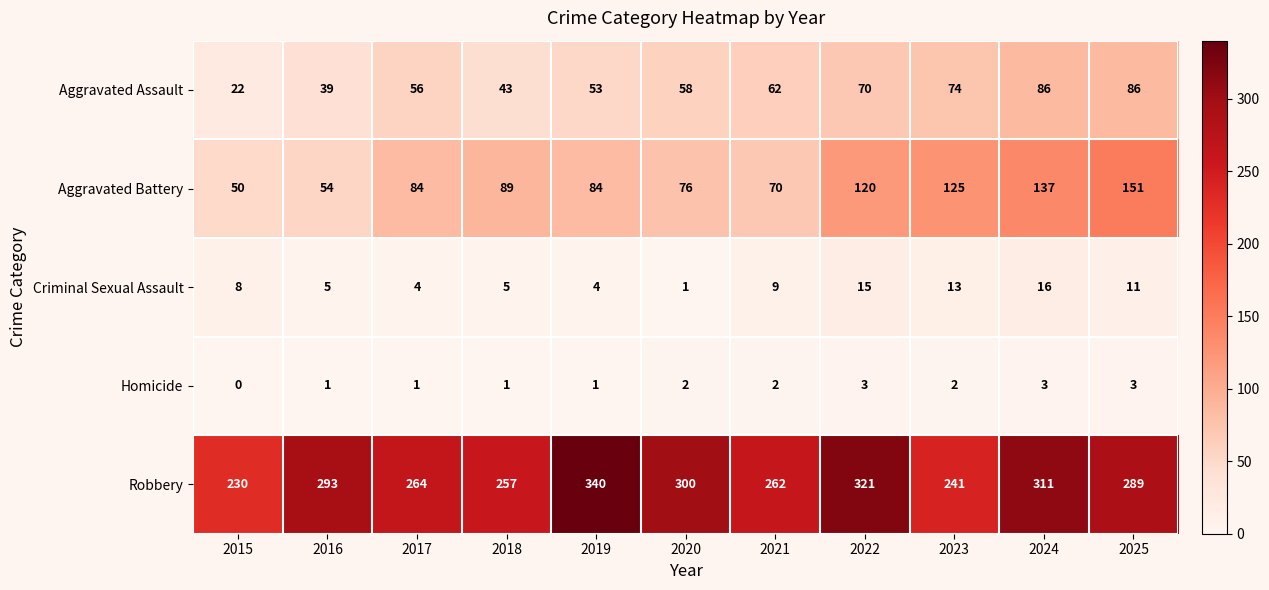

What is the difference between the second highest and second lowest values in the Aggravated Assault series?

47